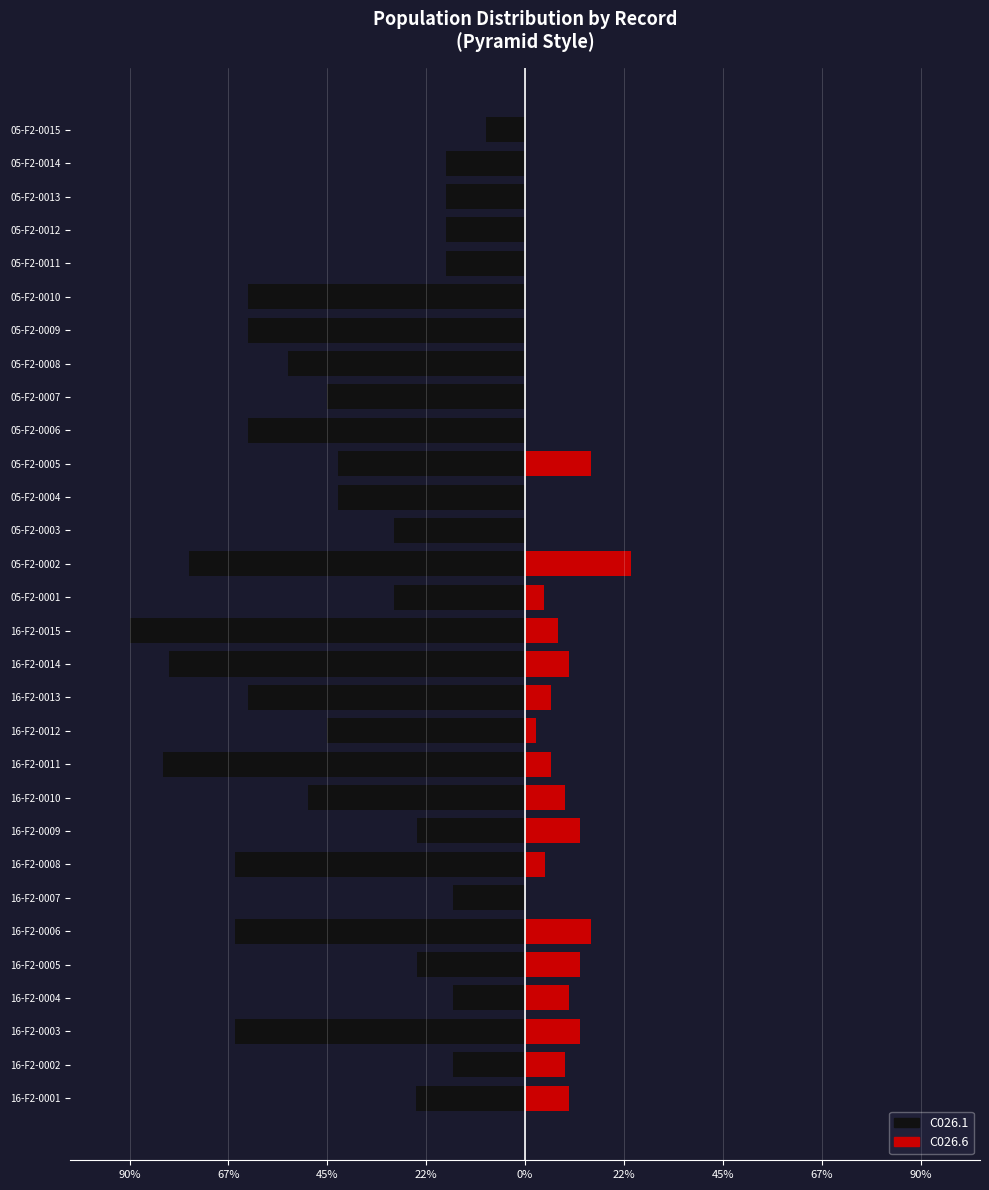

What is the sum of the C026.1 values at 05-F2-0005 and 16-F2-0005?

-66.7